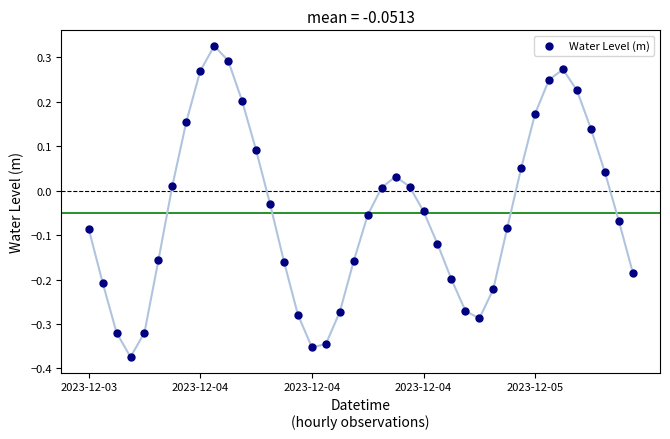

What is the range of Y values (max minus min)?

0.7